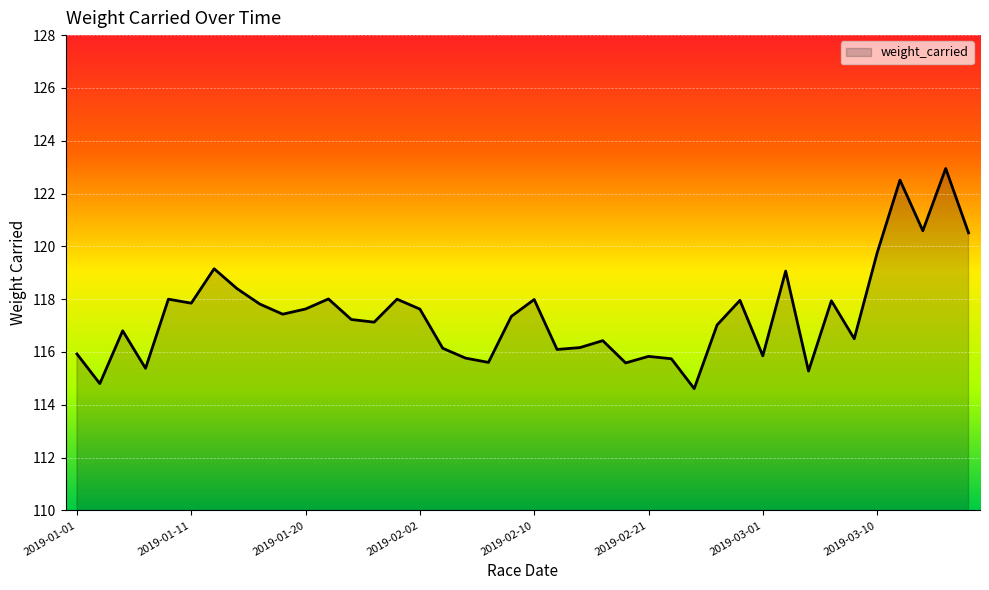

Does the chart display data point markers on the line(s)?

No